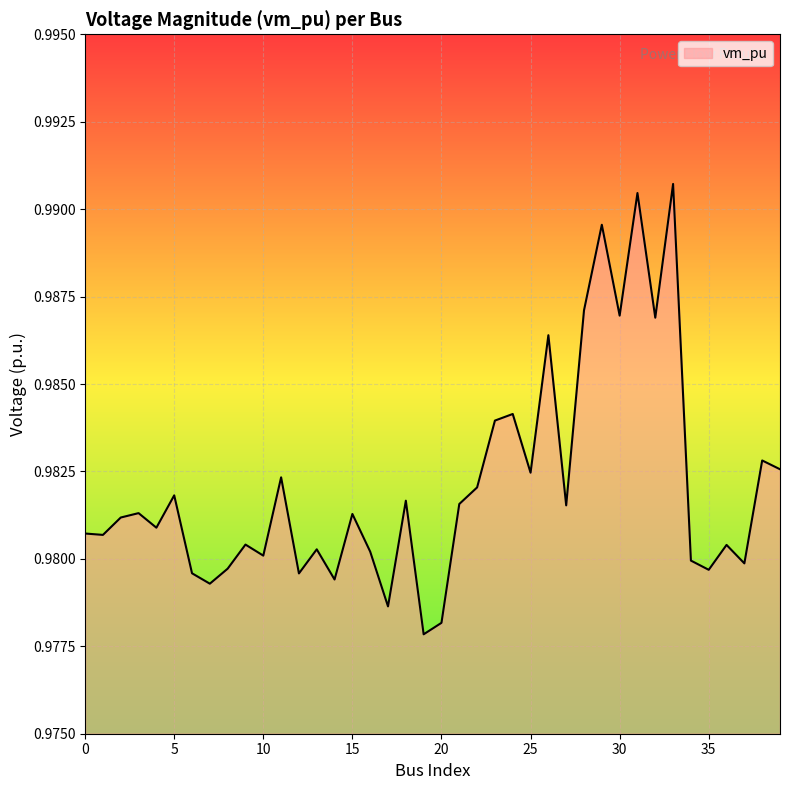

How many values are between 0 and 1?

40